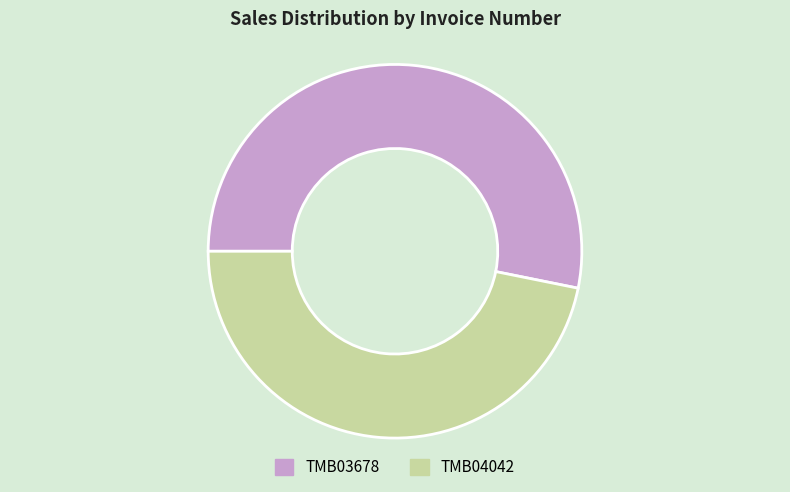

Which slice represents more than half of the pie?

TMB03678